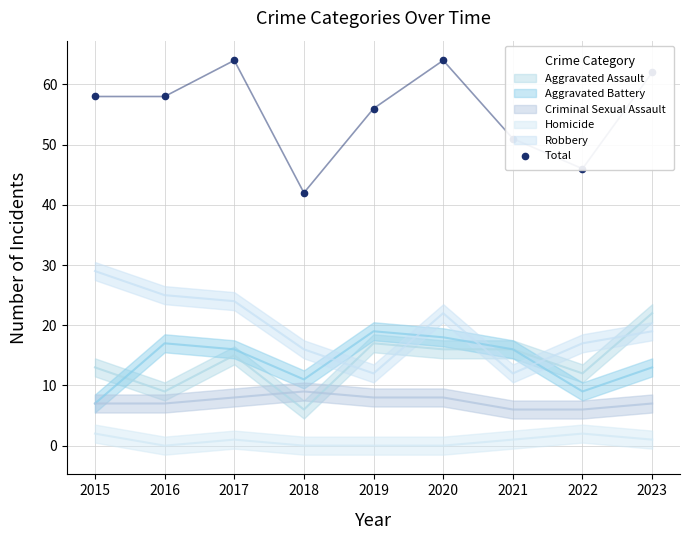

Between 2023 and 2020, which is larger?

2020